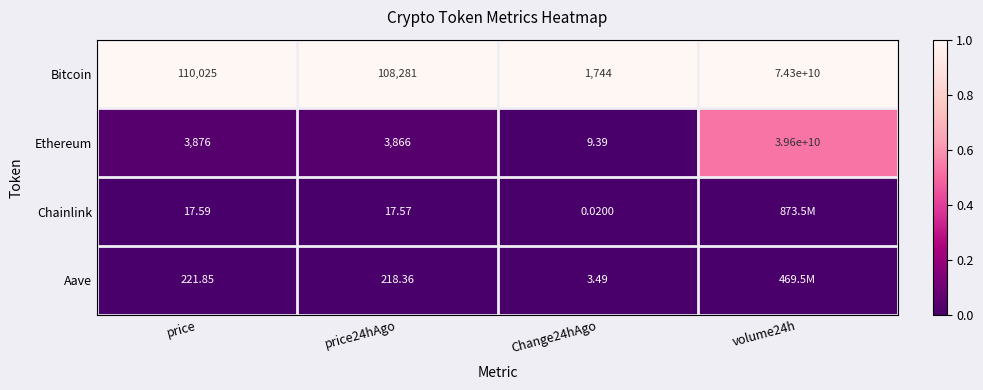

At which label is Bitcoin closest to 37150000872?

price